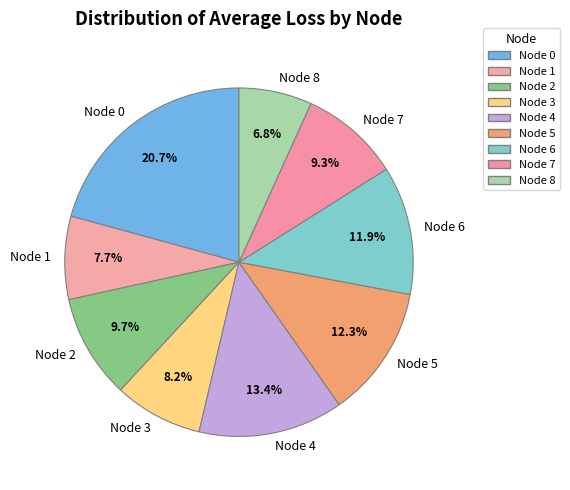

Is there any slice that represents more than half of the pie?

No